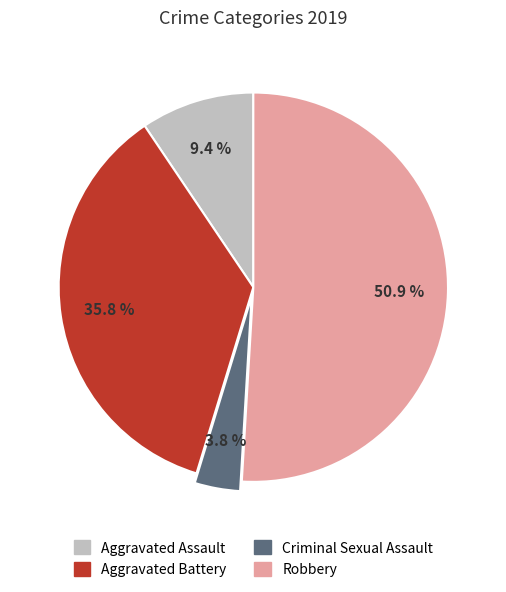

What percentage is the Criminal Sexual Assault slice, to the nearest percent?

4%